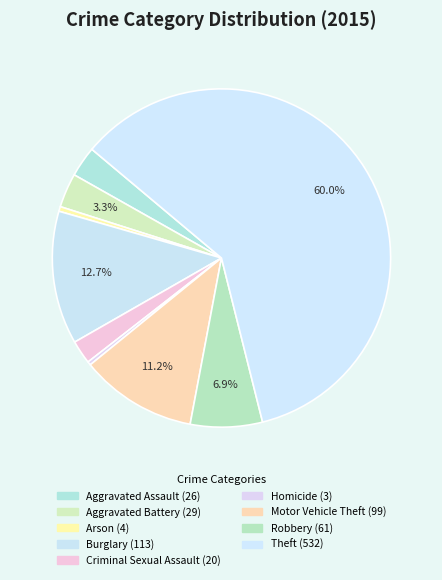

To the nearest percent, what is the difference between the Theft and Motor Vehicle Theft slice percentages?

49%